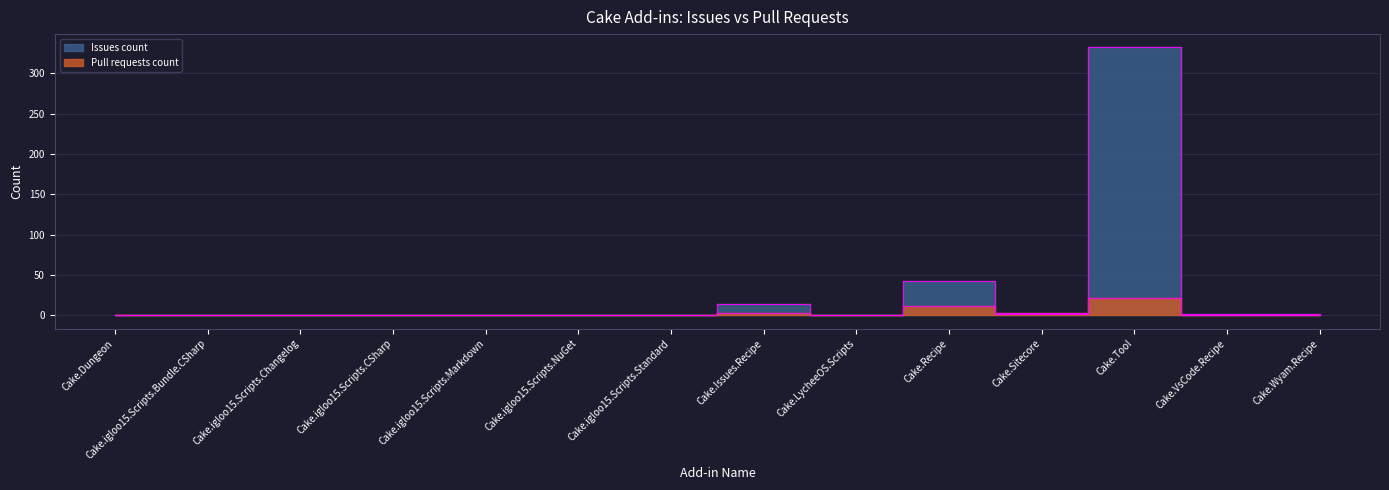

Reading left to right, transcribe all the data shown in this chart.

Pull requests count: Cake.Dungeon=0	Cake.igloo15.Scripts.Bundle.CSharp=0	Cake.igloo15.Scripts.Changelog=0	Cake.igloo15.Scripts.CSharp=0	Cake.igloo15.Scripts.Markdown=0	Cake.igloo15.Scripts.NuGet=0	Cake.igloo15.Scripts.Standard=0	Cake.Issues.Recipe=3	Cake.LycheeOS.Scripts=0	Cake.Recipe=11	Cake.Sitecore=3	Cake.Tool=21	Cake.VsCode.Recipe=0	Cake.Wyam.Recipe=0
Issues count: Cake.Dungeon=0	Cake.igloo15.Scripts.Bundle.CSharp=0	Cake.igloo15.Scripts.Changelog=0	Cake.igloo15.Scripts.CSharp=0	Cake.igloo15.Scripts.Markdown=0	Cake.igloo15.Scripts.NuGet=0	Cake.igloo15.Scripts.Standard=0	Cake.Issues.Recipe=14	Cake.LycheeOS.Scripts=0	Cake.Recipe=42	Cake.Sitecore=2	Cake.Tool=332	Cake.VsCode.Recipe=2	Cake.Wyam.Recipe=2